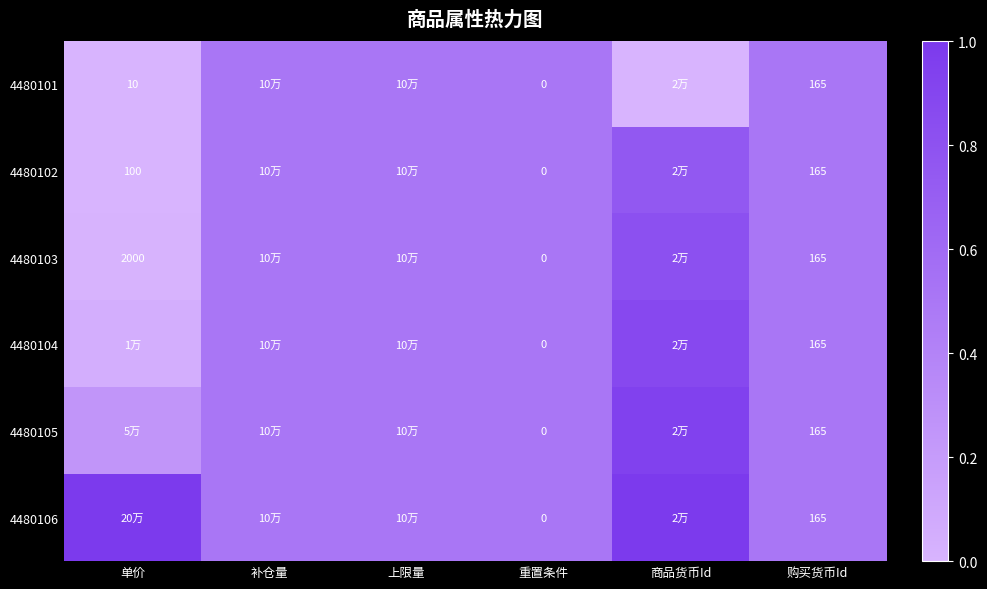

What is the total value across all series at 商品货币Id?

4.4